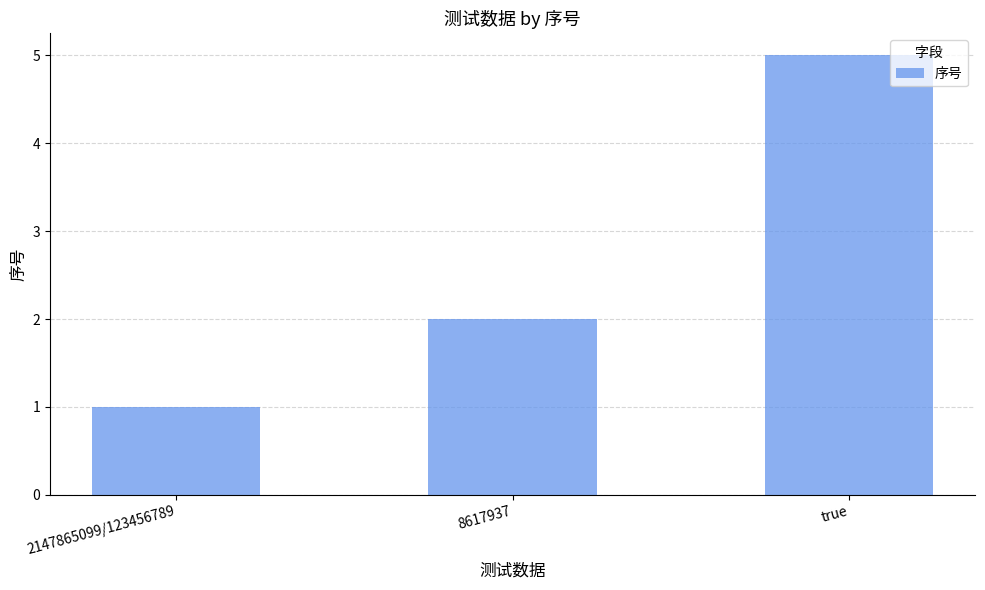

What position from the right is 2147865099/123456789?

3